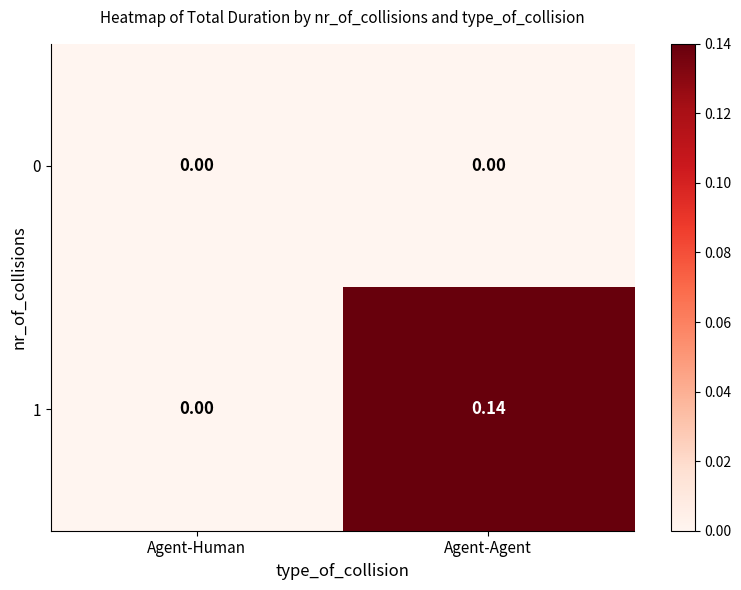

Rank the categories by 1 value from lowest to highest.

Agent-Human, Agent-Agent